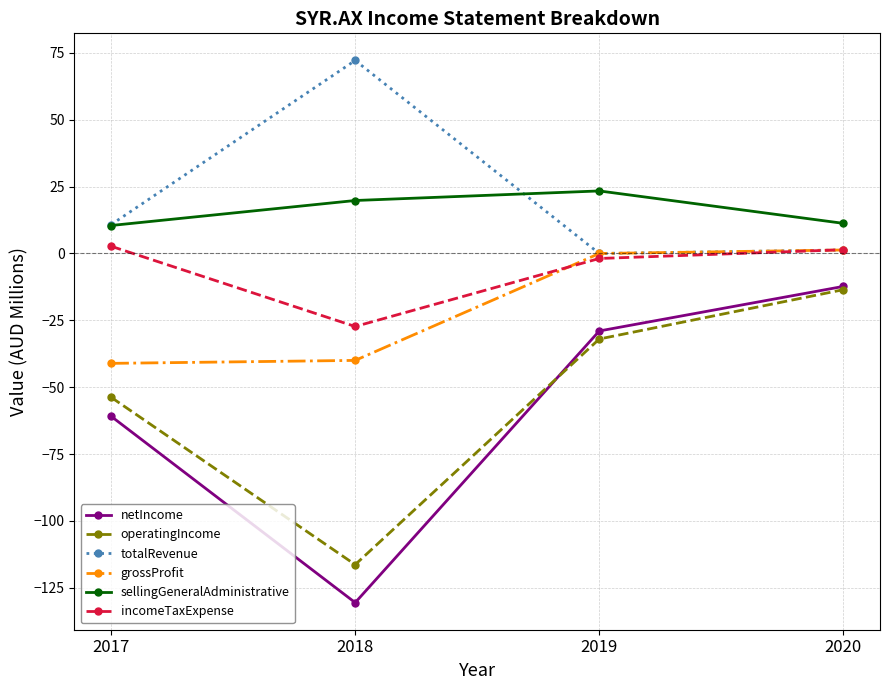

Which series has the widest spread of values?

netIncome